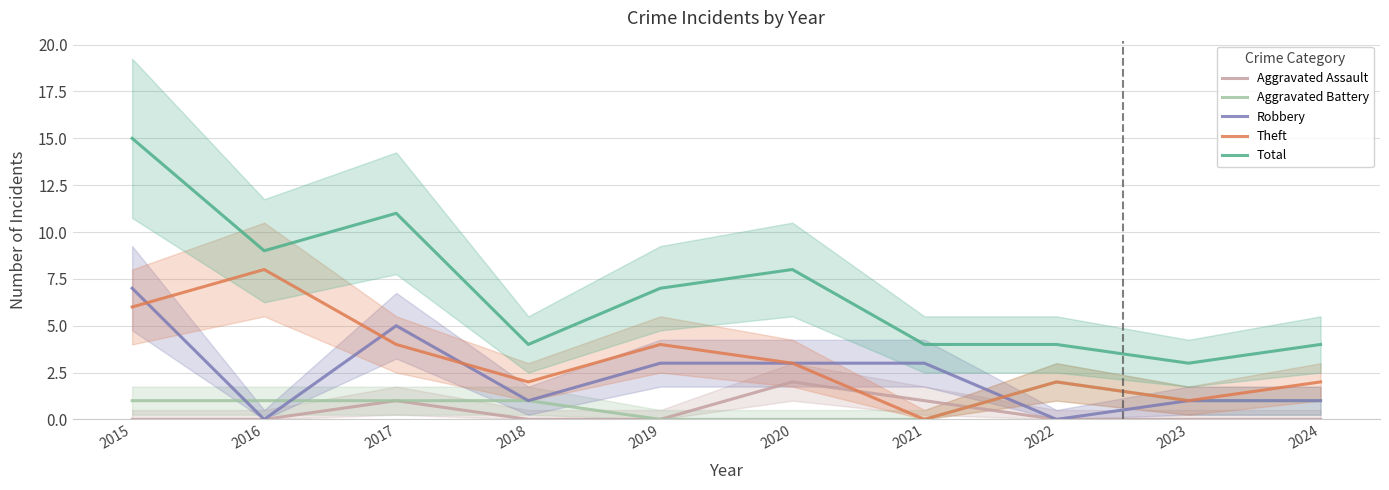

Where does the Aggravated Battery series first go above 1?

2022